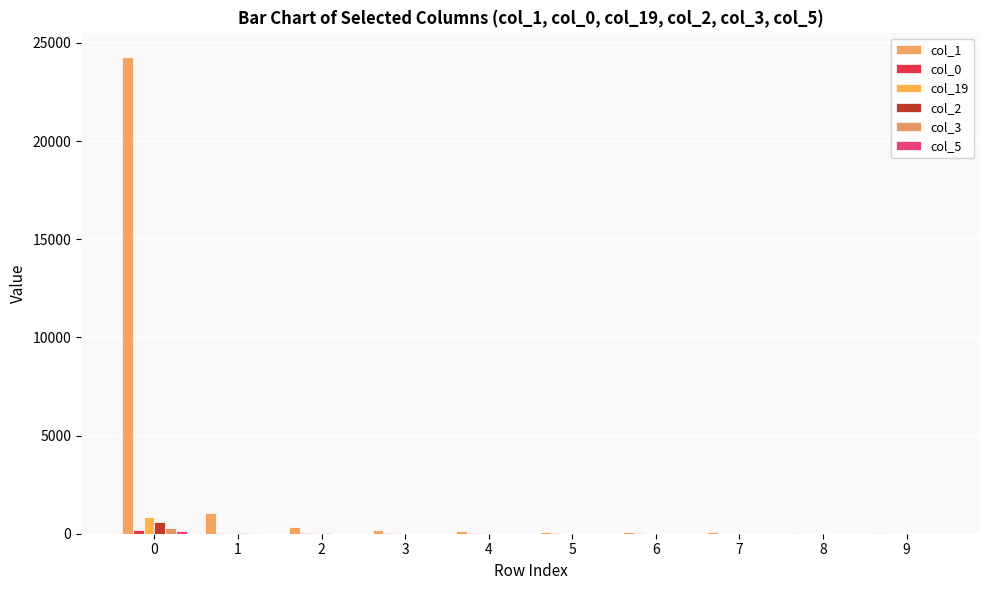

How many groups of bars are there?

10